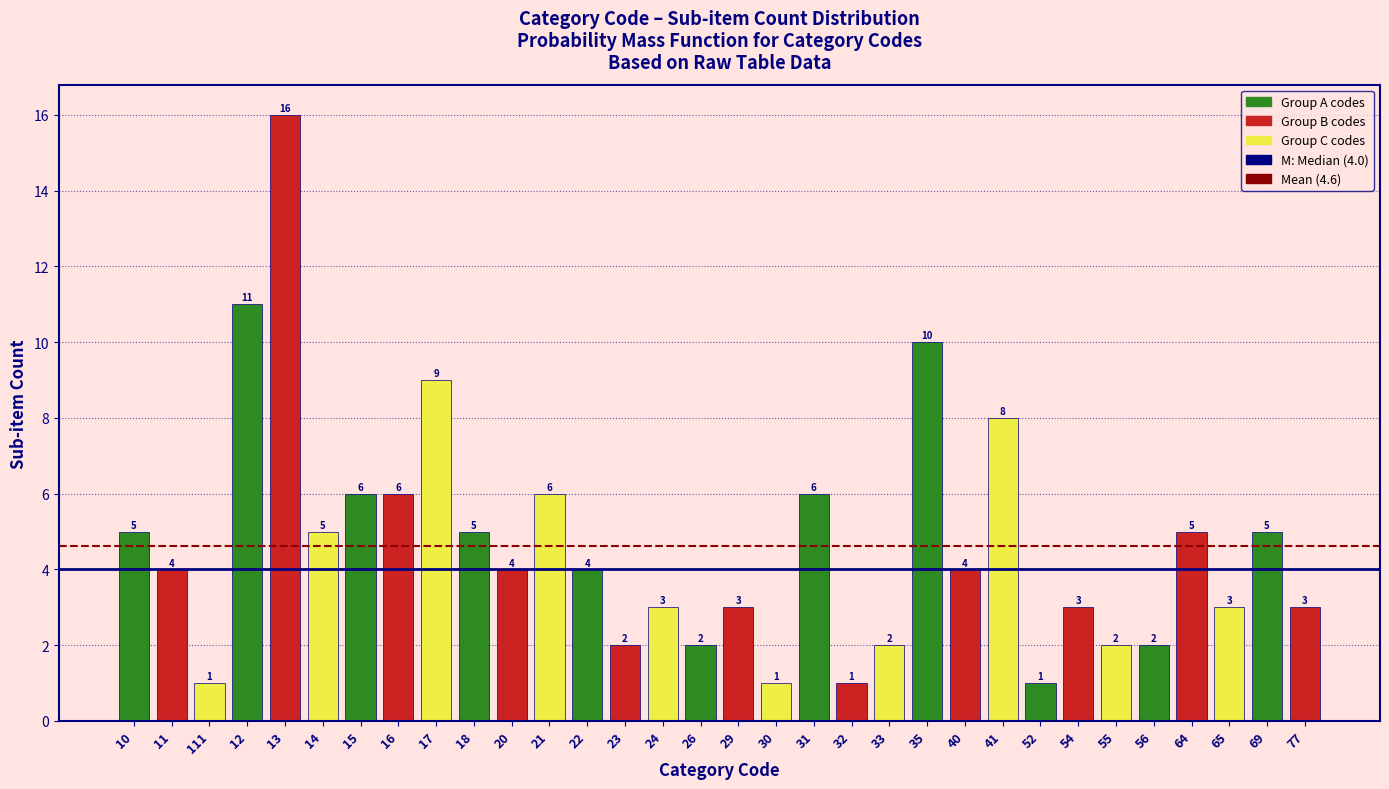

Reading right to left, extract all data points from this chart.

3	5	3	5	2	2	3	1	8	4	10	2	1	6	1	3	2	3	2	4	6	4	5	9	6	6	5	16	11	1	4	5